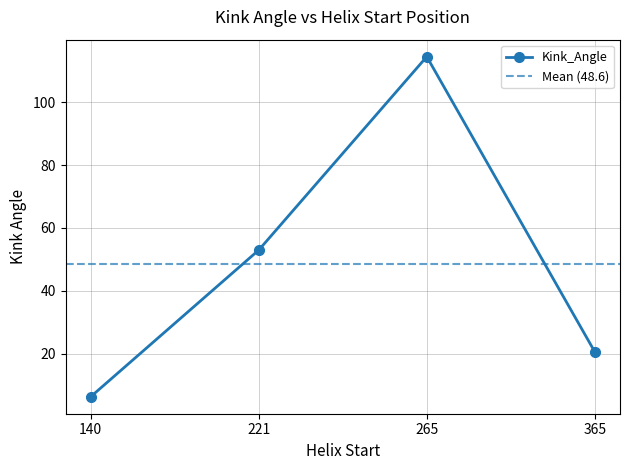

List the labels in order of Kink_Angle value, largest first.

265, 221, 365, 140